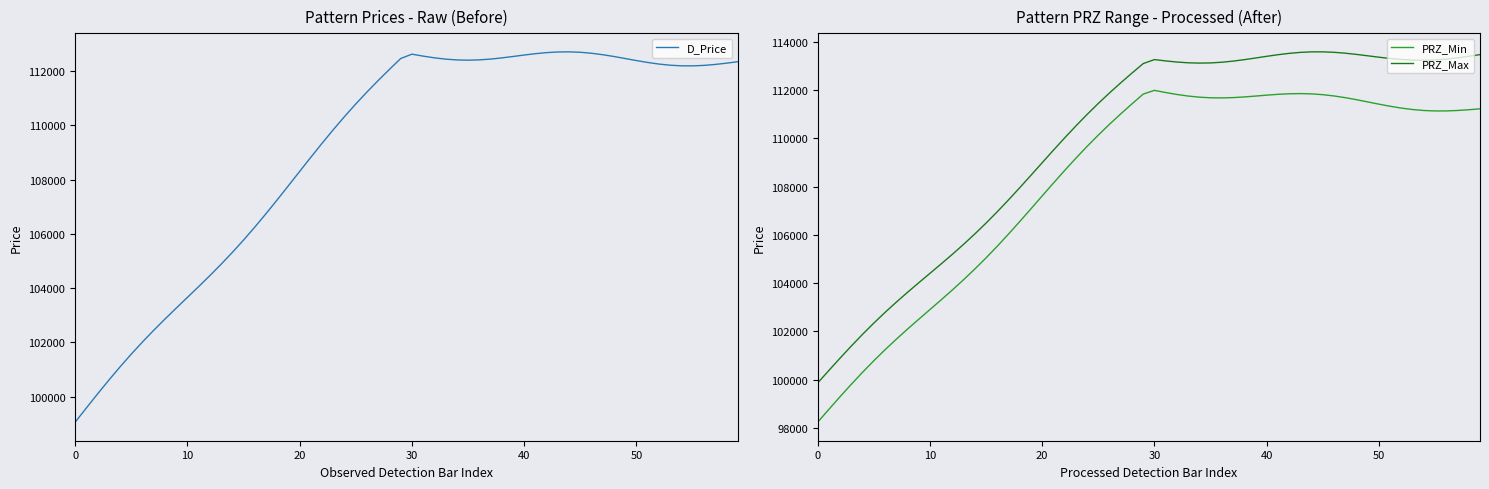

True or false: PRZ_Min and PRZ_Max intersect in this chart.

False